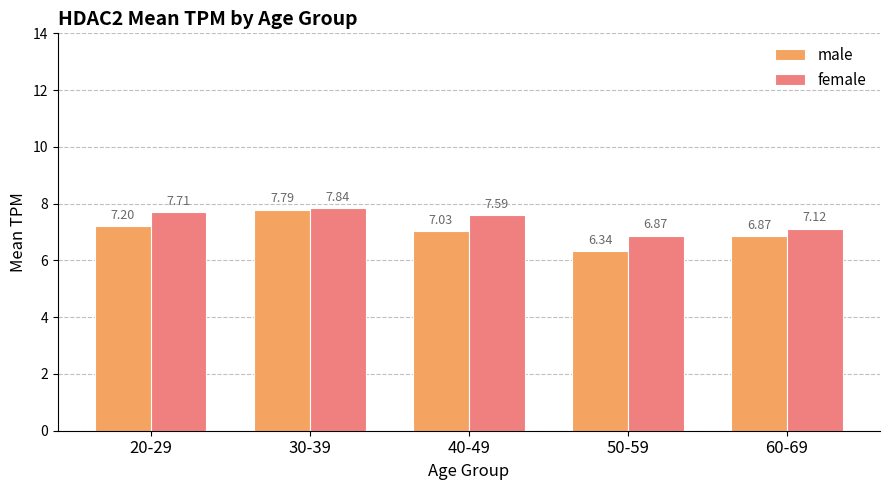

Is the value of female at 60-69 greater than the value of male at 30-39?

No